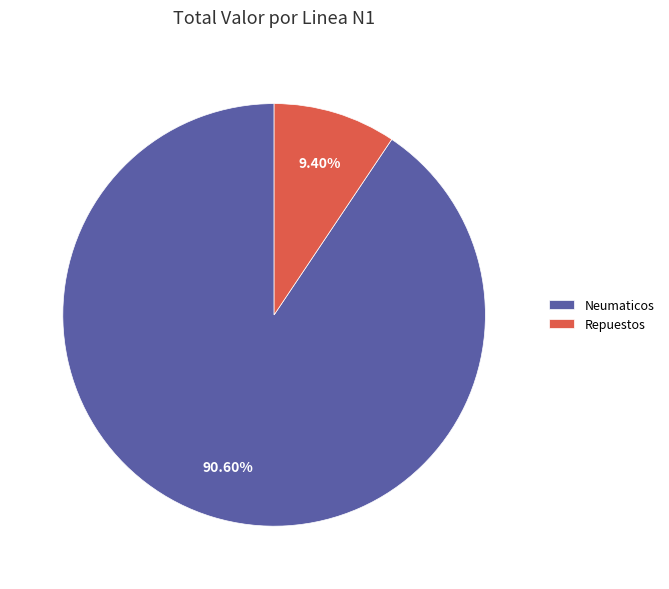

Which slice is the smallest?

Repuestos